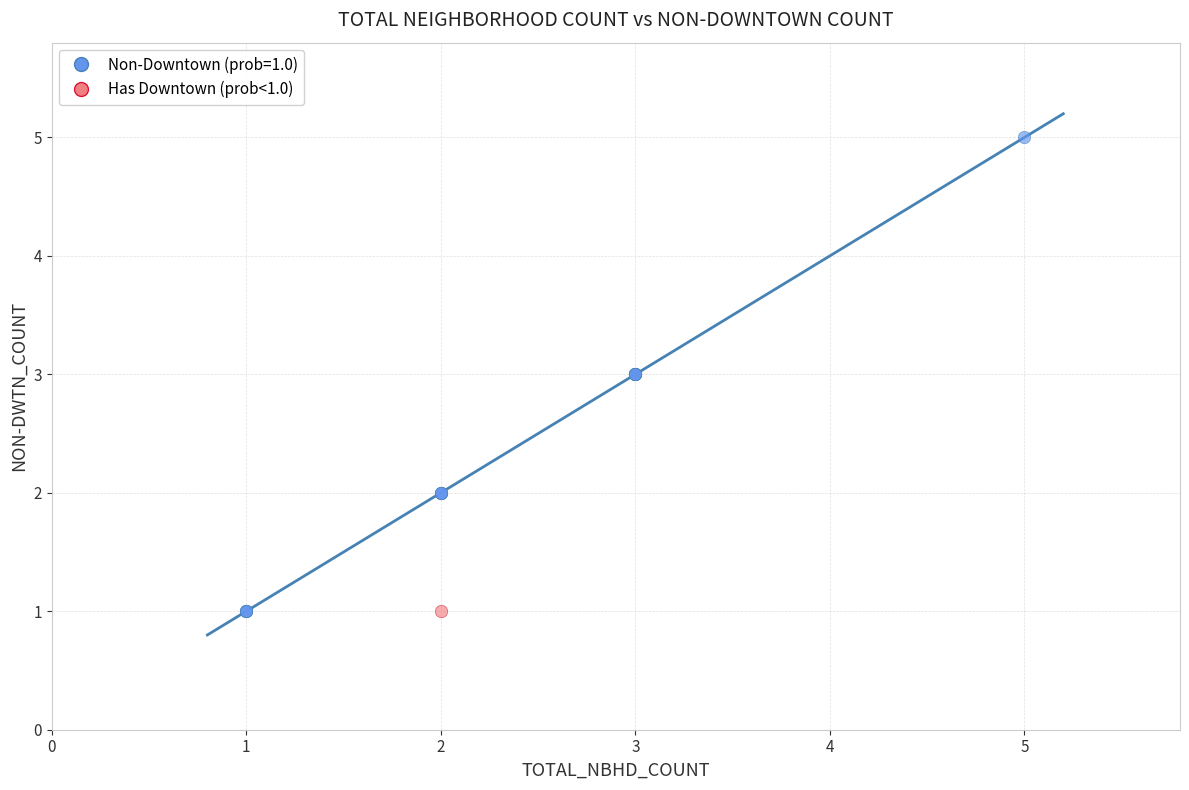

Which series reaches the maximum Y coordinate?

Non-Downtown (prob=1.0)